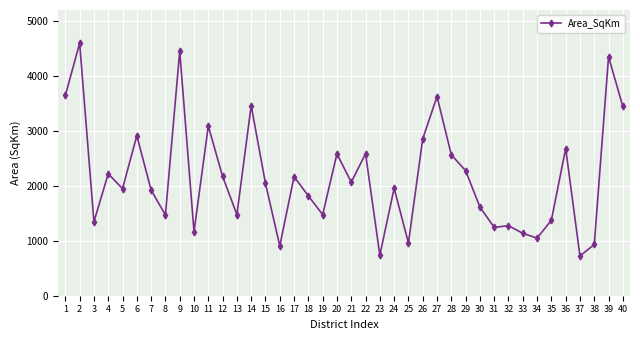

Where does the data first go above 2043?

1